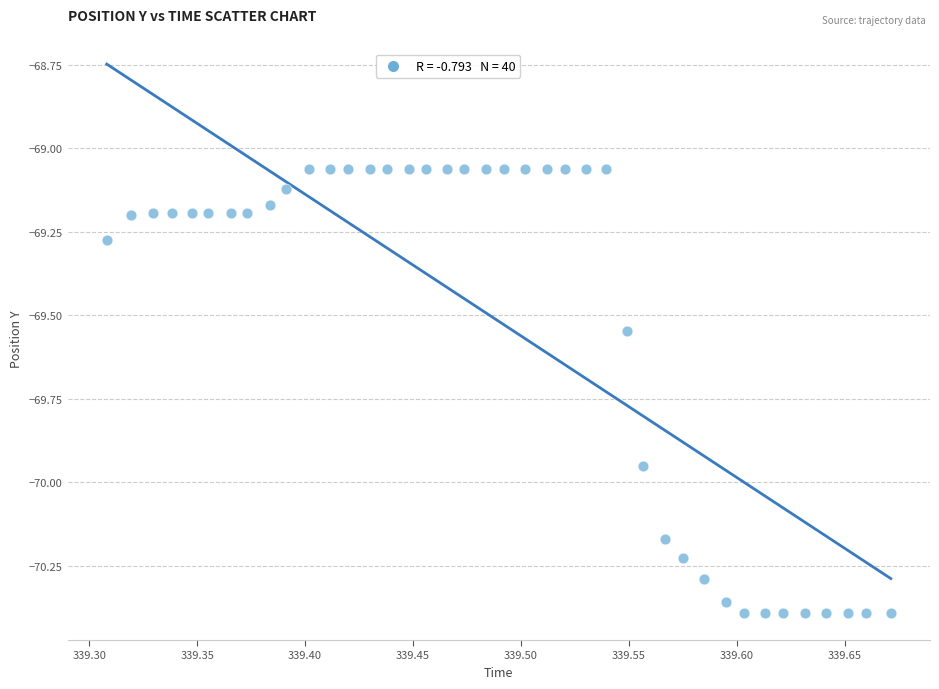

What is the range of X values (max minus min)?

0.4